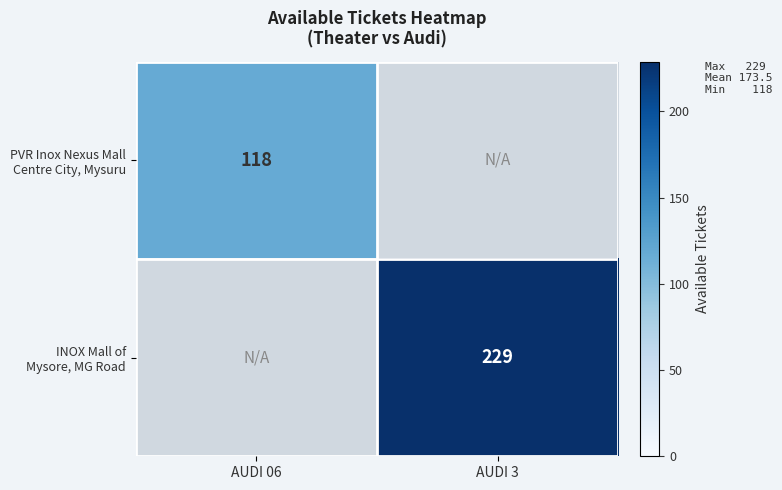

Which label corresponds to the smallest value in the chart?

AUDI 06